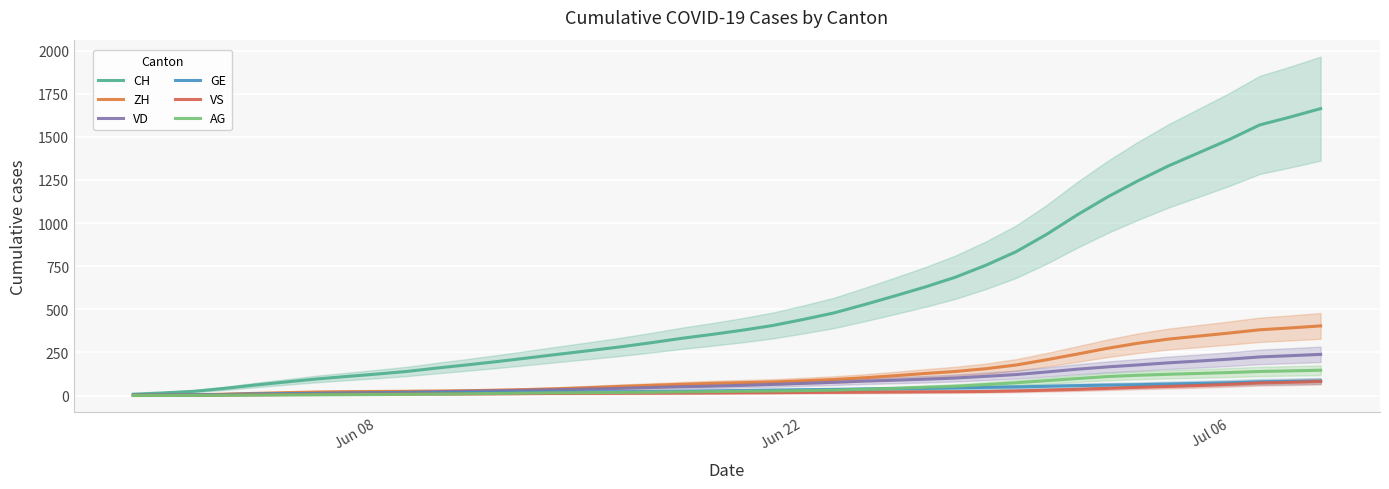

How many data points in AG are above 24?

20